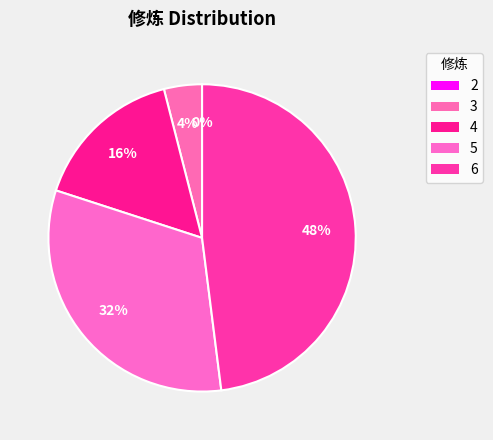

Does any single category account for the majority?

No